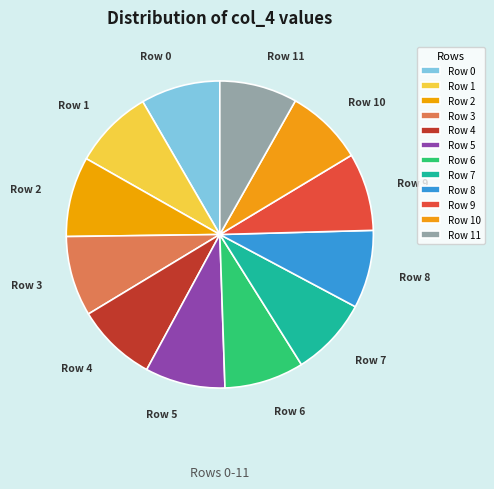

Is there any slice that represents more than half of the pie?

No